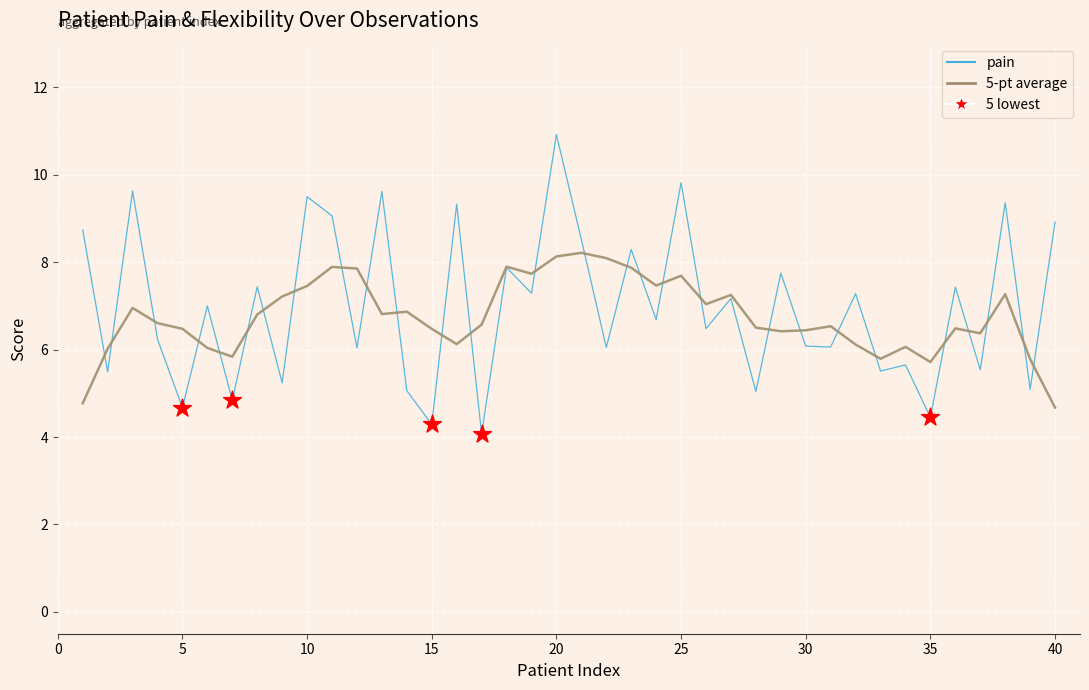

Which series has the widest spread of values?

pain